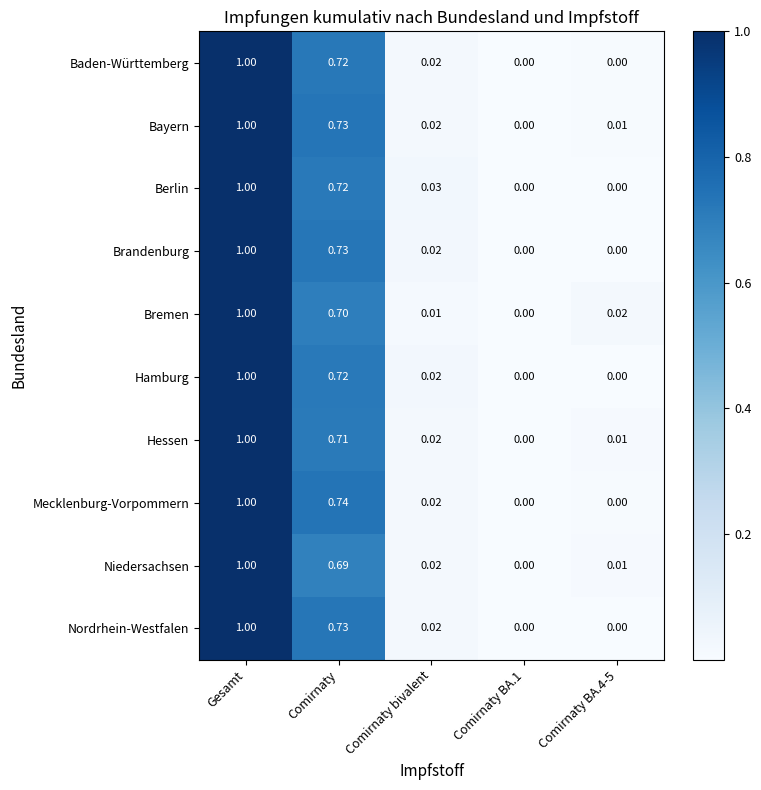

Between Comirnaty and Comirnaty BA.4-5, which series saw the biggest shift?

Mecklenburg-Vorpommern